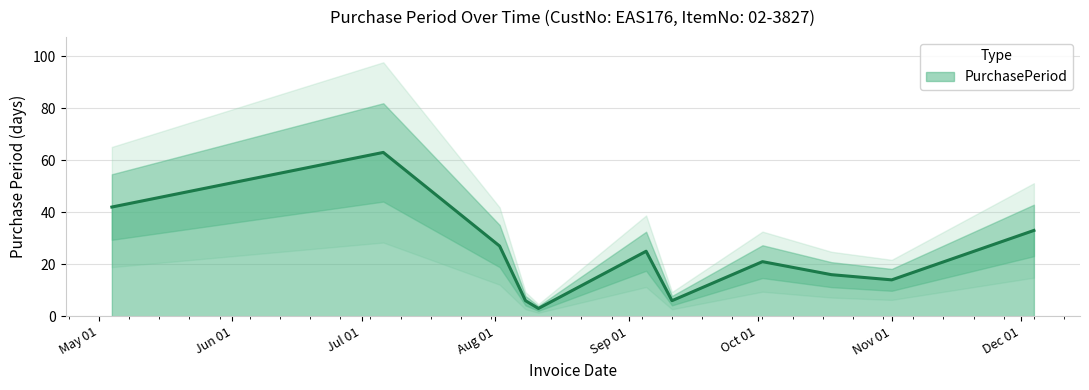

True or false: the data shows 42 at 2017-05-04.

True